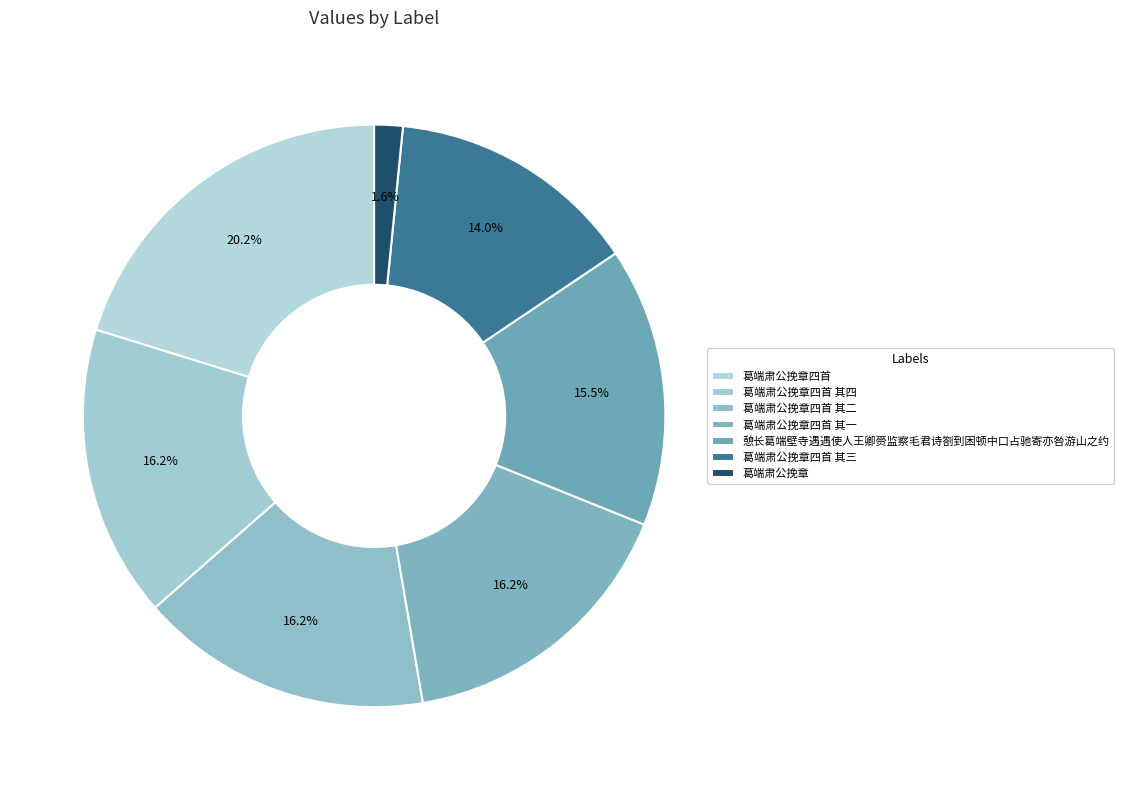

What portion of the pie excludes 葛端肃公挽章四首?

79.8%